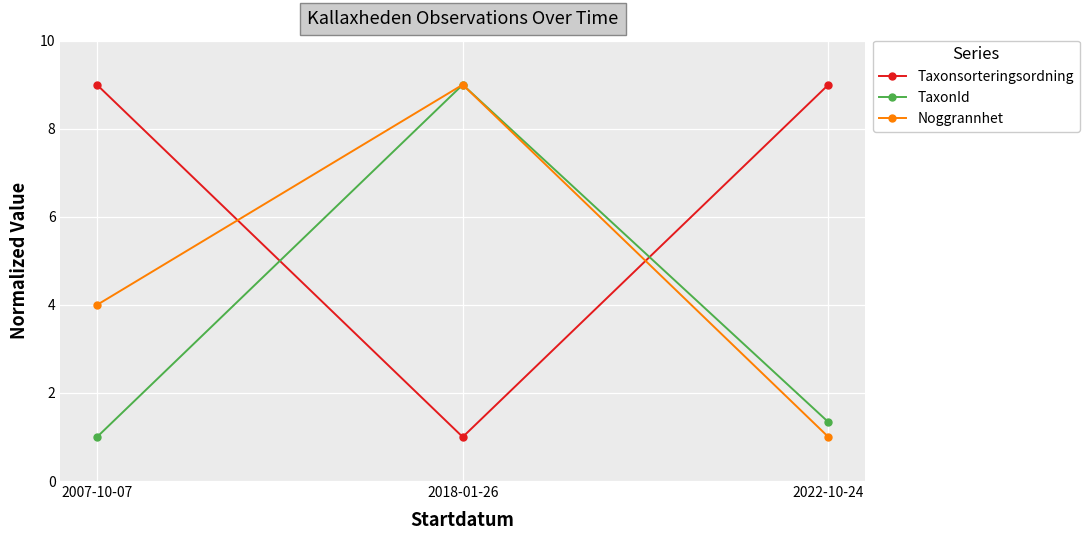

What are all the series names shown in the legend?

Taxonsorteringsordning, TaxonId, Noggrannhet